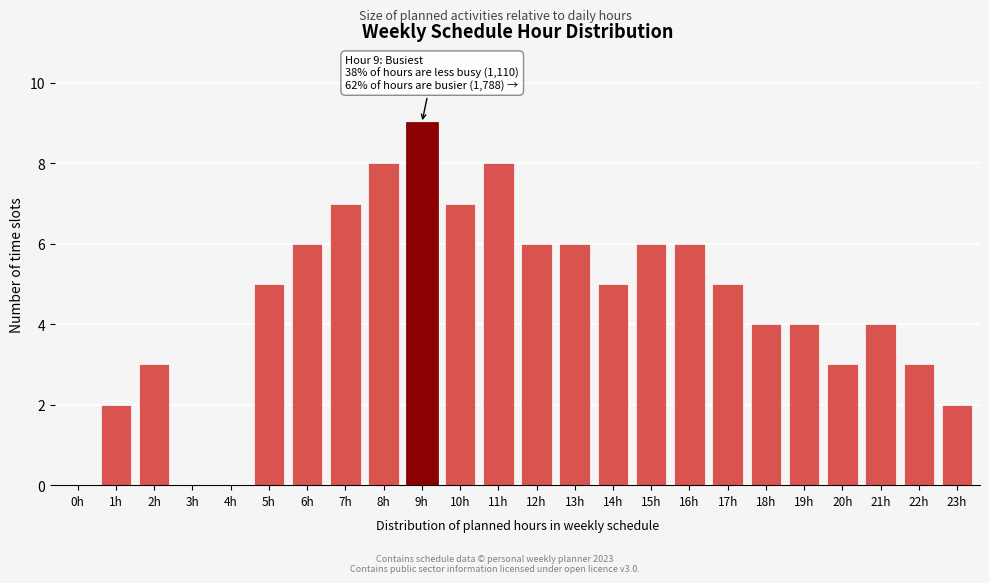

Reading left to right, list all the values displayed in this chart.

0h=0	1h=2	2h=3	3h=0	4h=0	5h=5	6h=6	7h=7	8h=8	9h=9	10h=7	11h=8	12h=6	13h=6	14h=5	15h=6	16h=6	17h=5	18h=4	19h=4	20h=3	21h=4	22h=3	23h=2